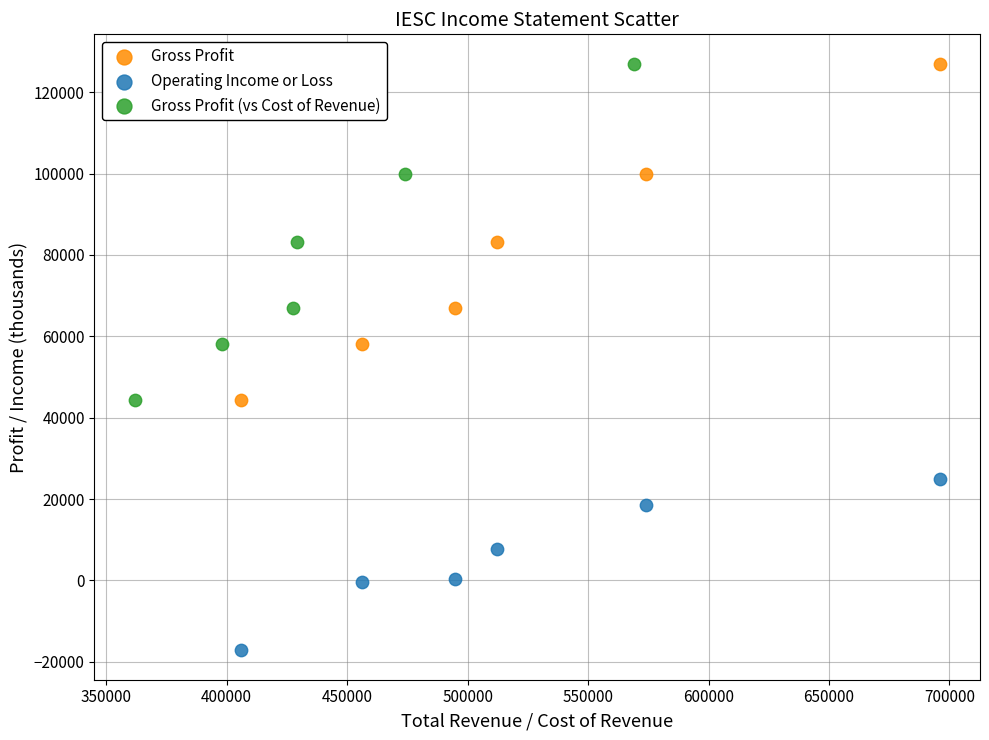

What are all the series names shown in the legend?

Gross Profit, Operating Income or Loss, Gross Profit (vs Cost of Revenue)